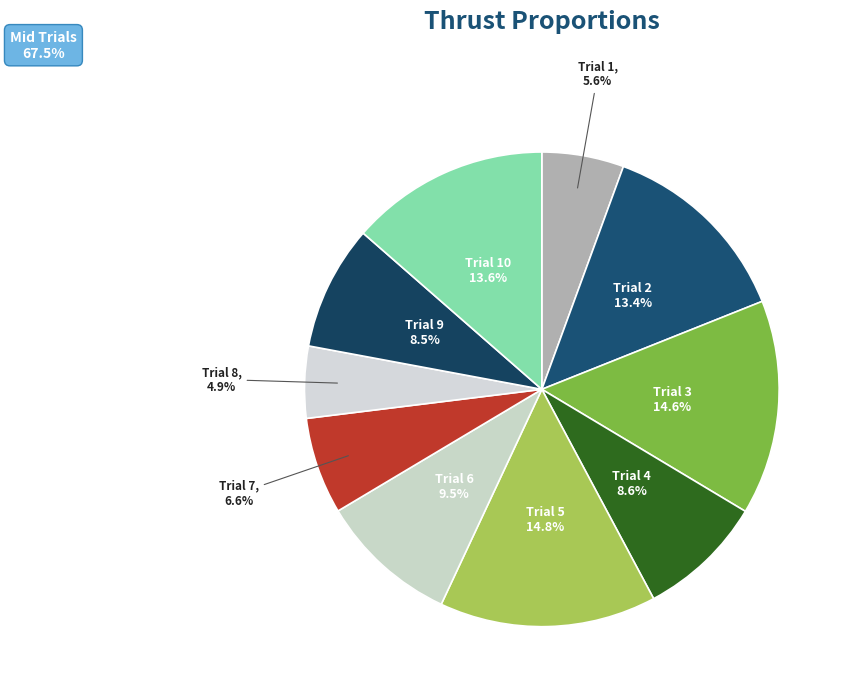

Count the number of slices in the pie.

10